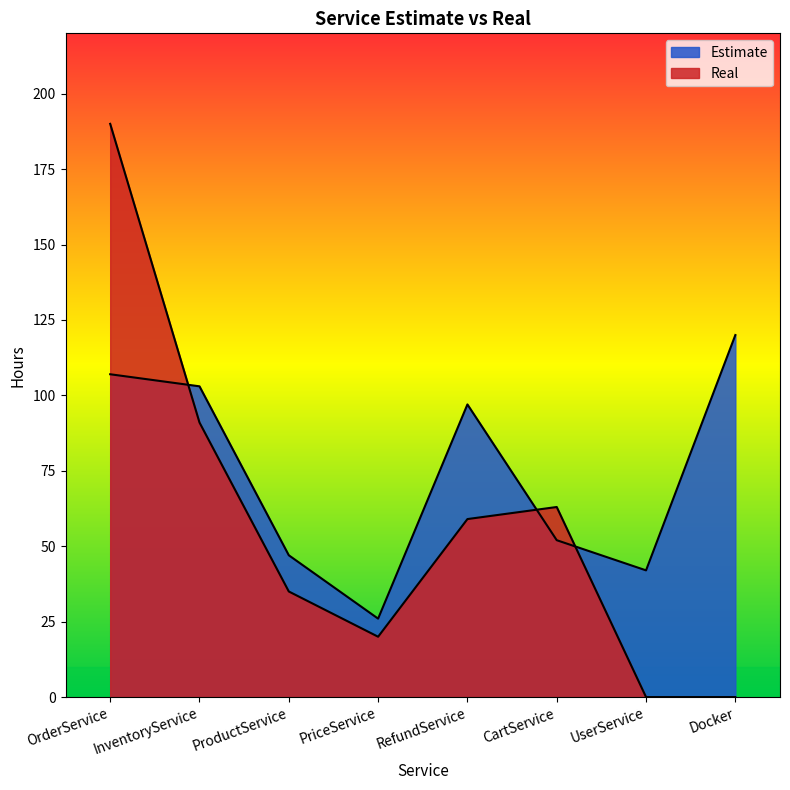

List the series in order of their overall mean, lowest first.

Real, Estimate